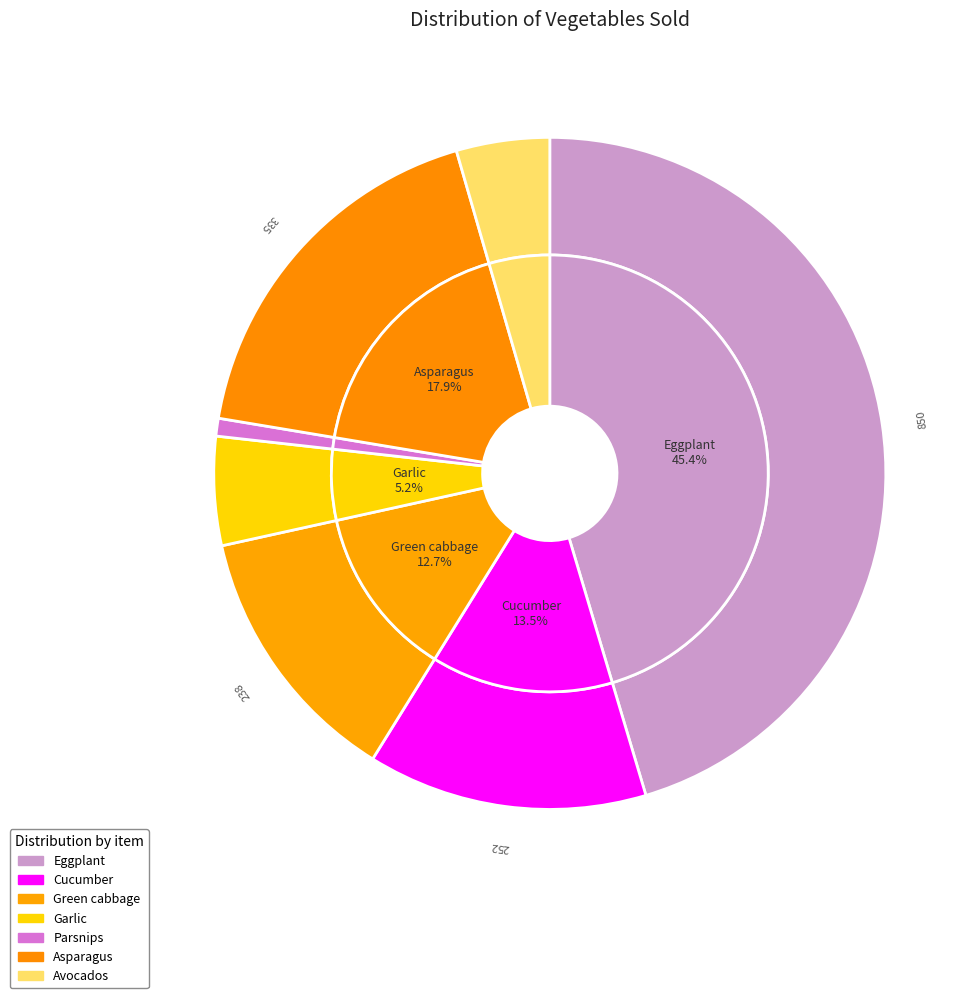

Rank the categories by value from highest to lowest.

Eggplant, Asparagus, Cucumber, Green cabbage, Garlic, Avocados, Parsnips